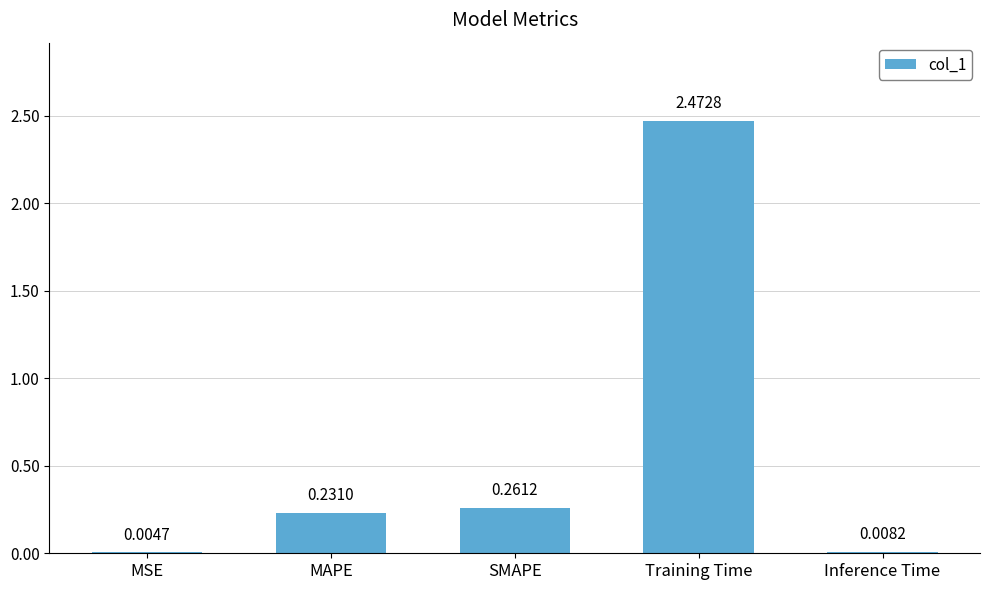

What is the average value?

0.6